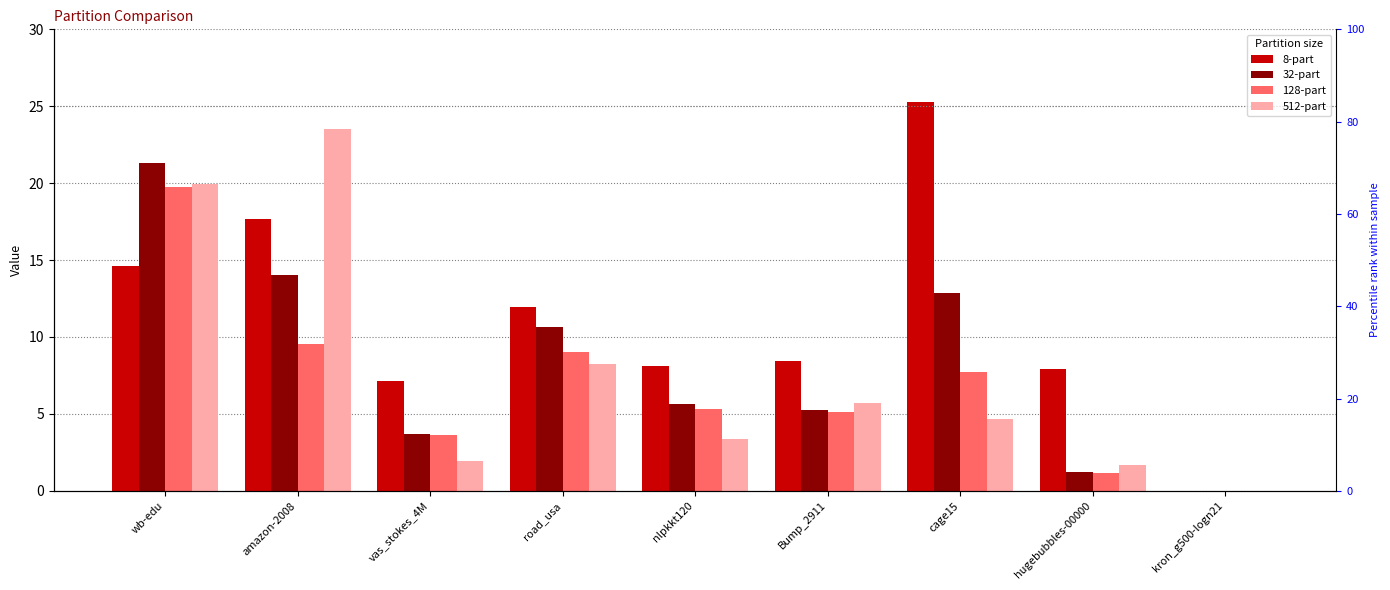

At which label is 512-part closest to 11?

road_usa